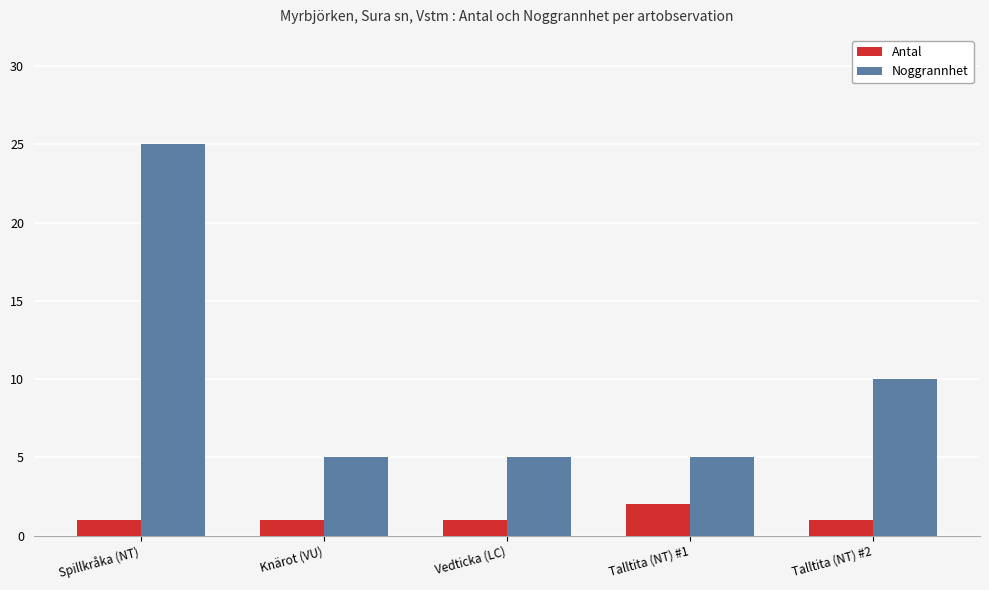

How many bars are there in each group?

2